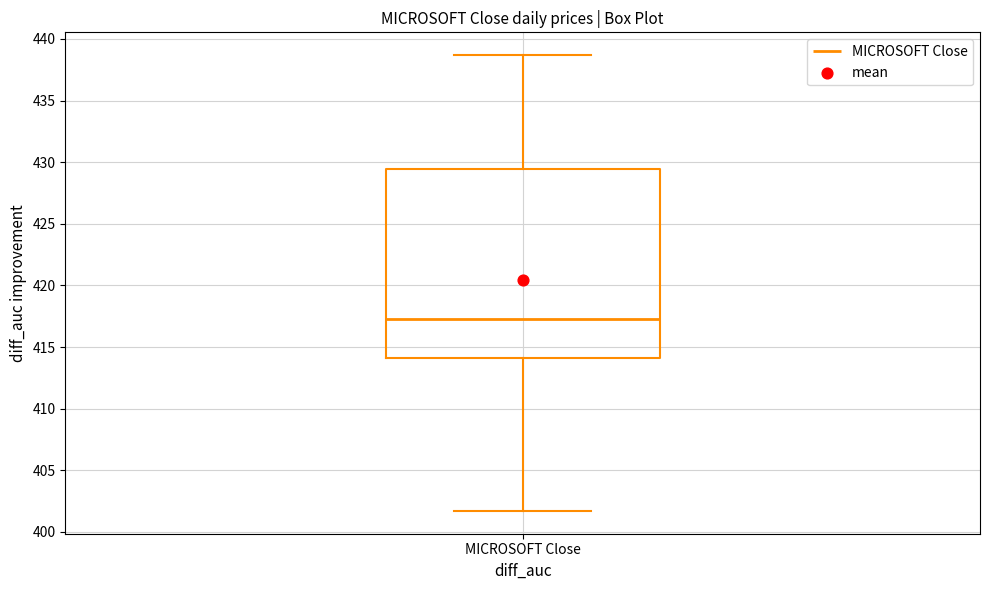

Read this box plot against the y-axis: the position of the median line, the range covered by the box, and the ends of both whiskers. The values are not printed on the chart, so give them approximately, as read against the axis.

median 417.5, box 414.0 to 429.5, whiskers 401.5 to 438.5